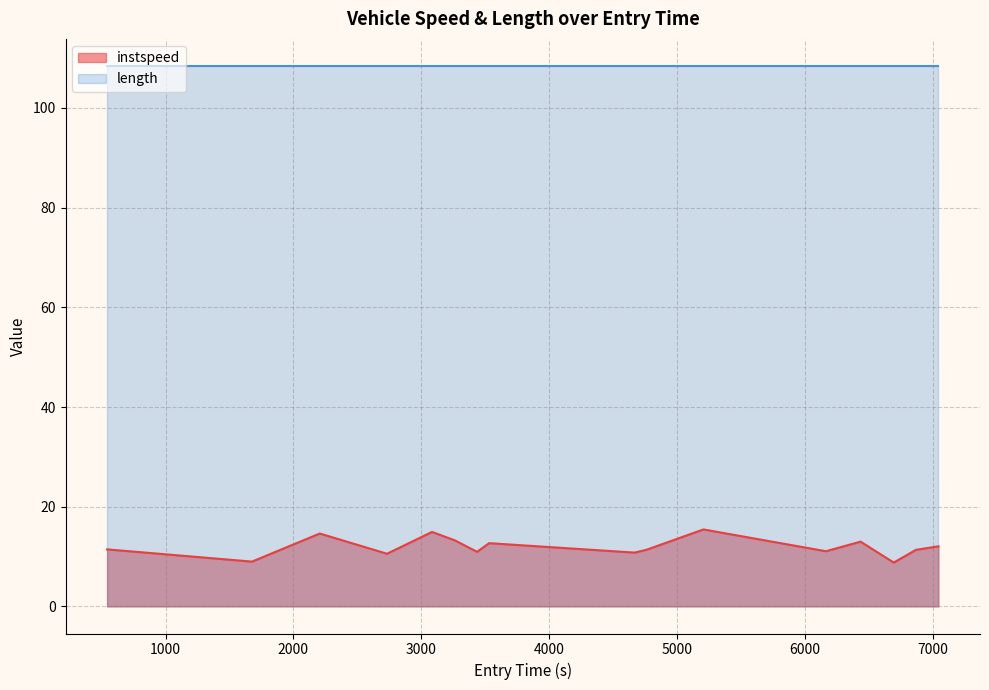

How many distinct data groups are displayed?

2